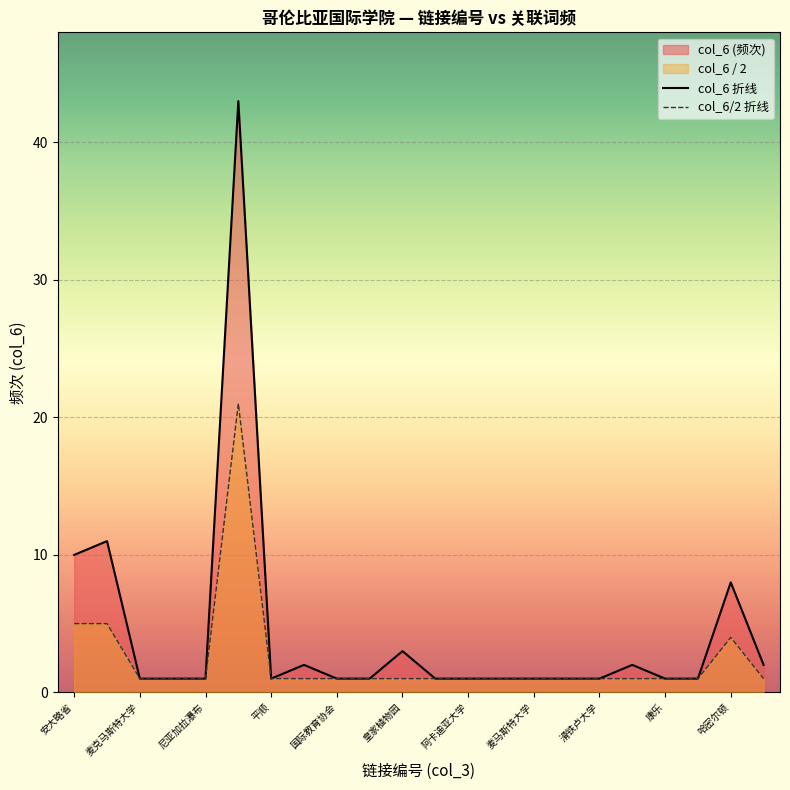

Rank the series by their maximum value, from highest to lowest.

col_6 折线, col_6/2 折线